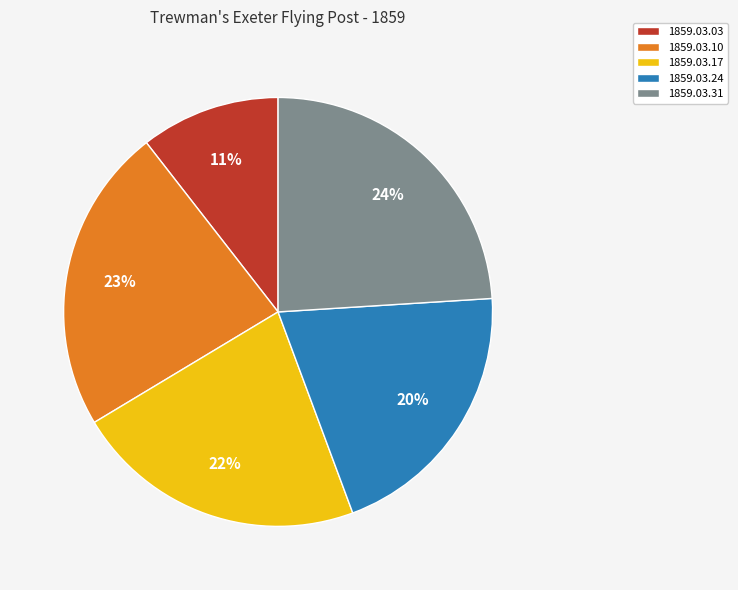

The 1859.03.31 slice represents 31% of the pie. True or false?

False